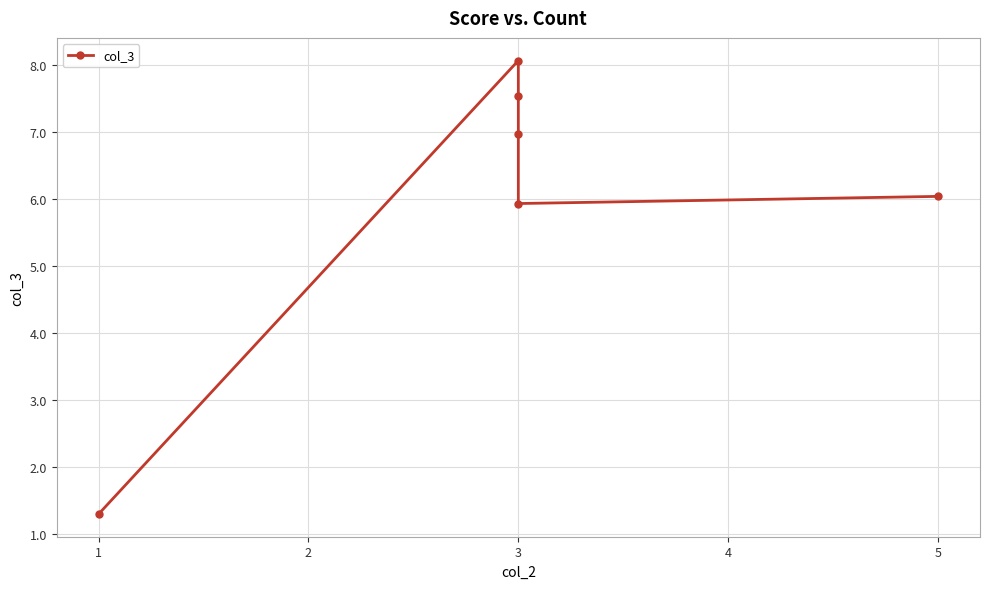

Reading left to right, list all the values displayed in this chart.

1.3	8.1	7.5	7.0	5.9	6.0